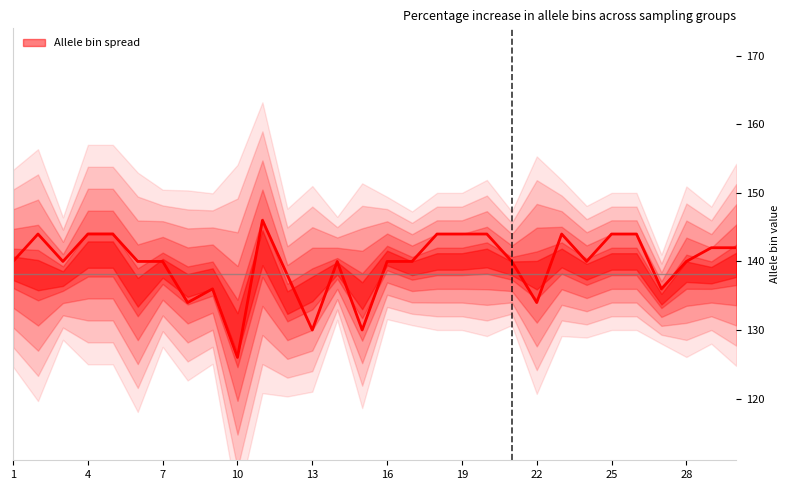

Does the chart have visible grid lines?

No